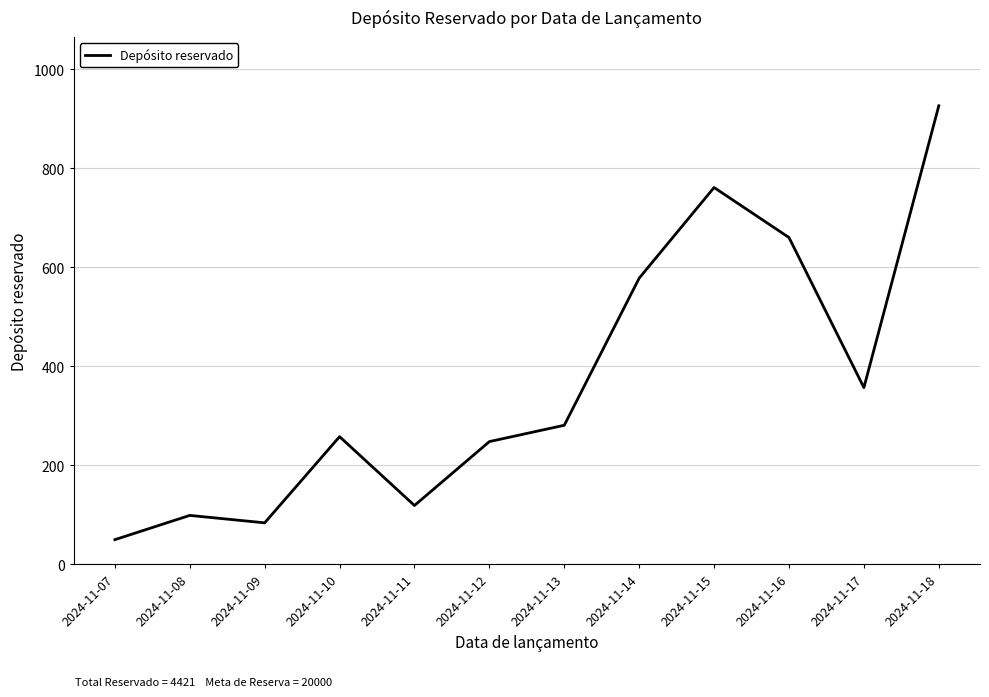

What is the approximate value at 2024-11-08, to the nearest 50?

100